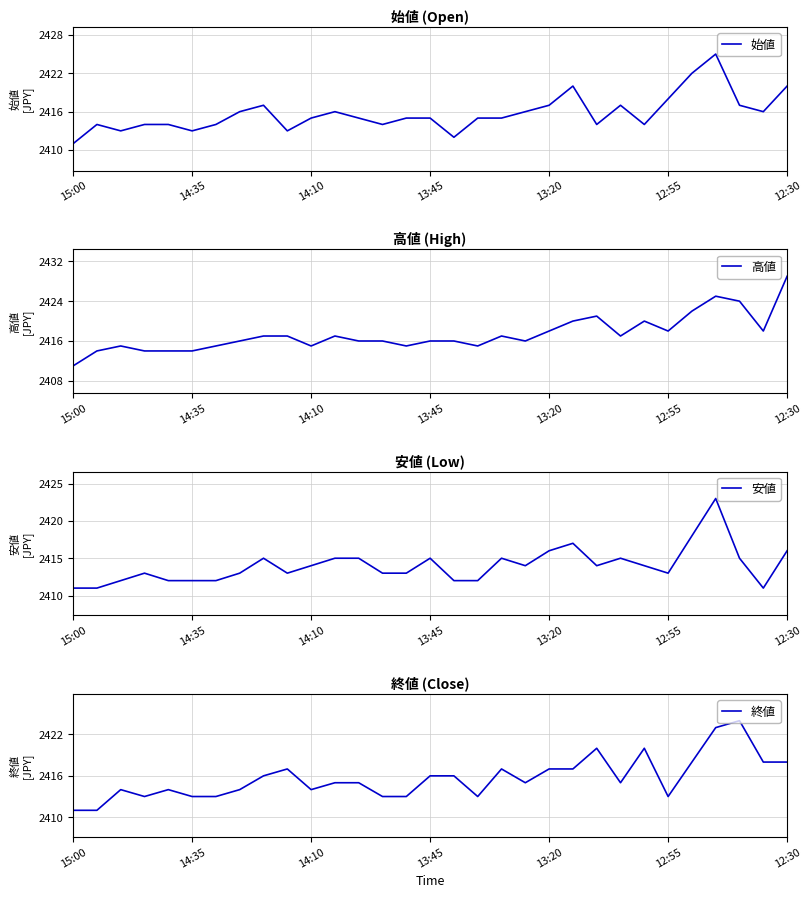

True or false: 安値 and 高値 intersect in this chart.

False